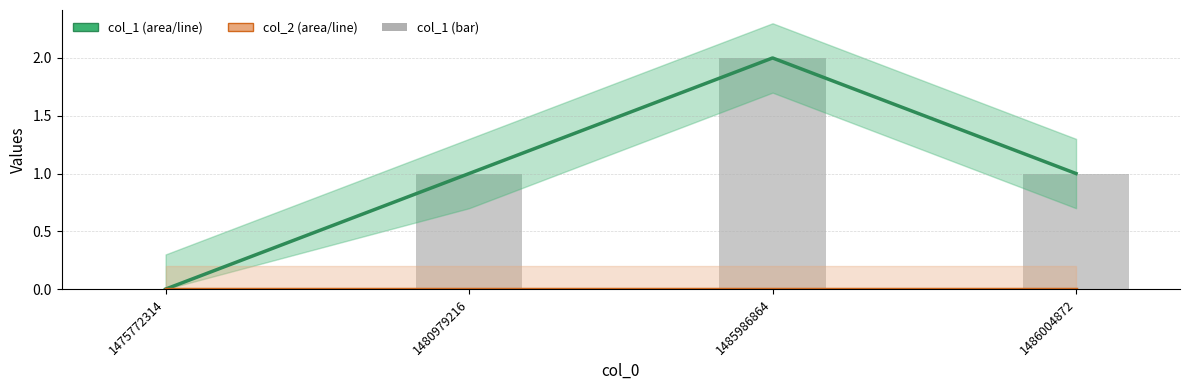

Between 1475772314 and 1480979216, which is larger?

1480979216